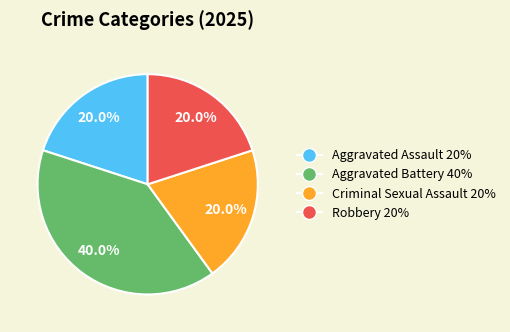

True or false: Aggravated Battery accounts for 32% of the total.

False